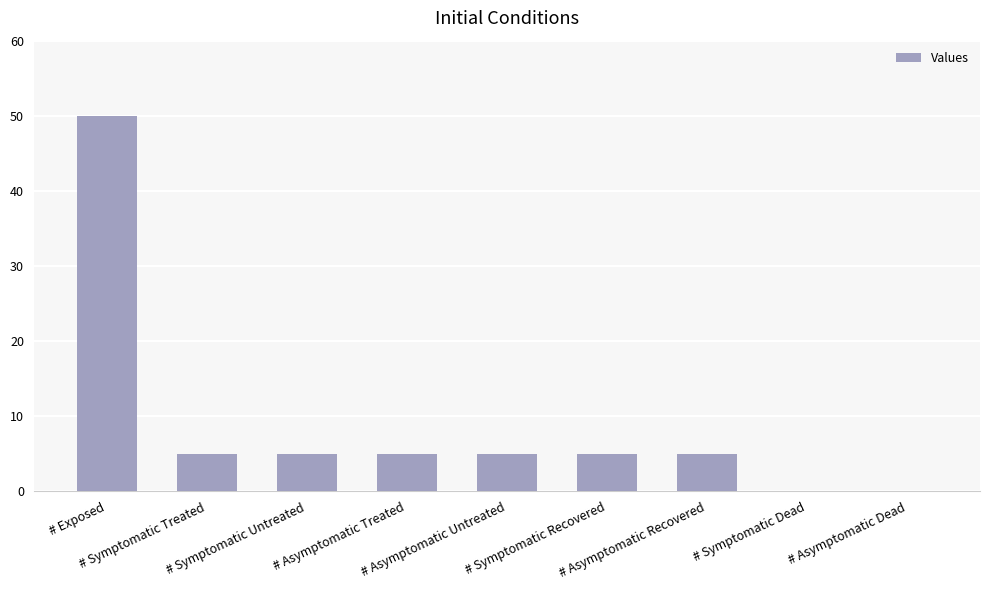

What is the sum of all values?

80